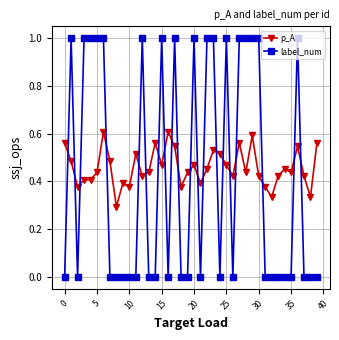

What is the sum of all p_A values?

18.4